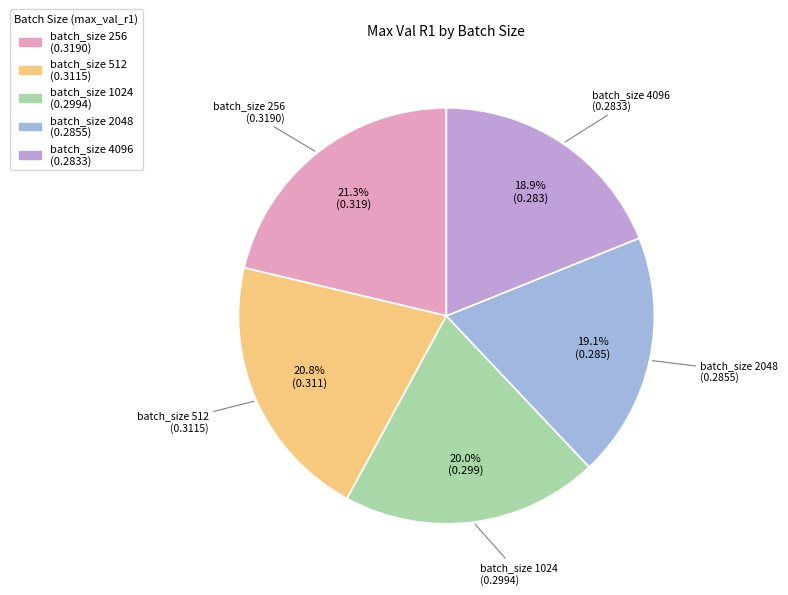

Count the number of slices in the pie.

5